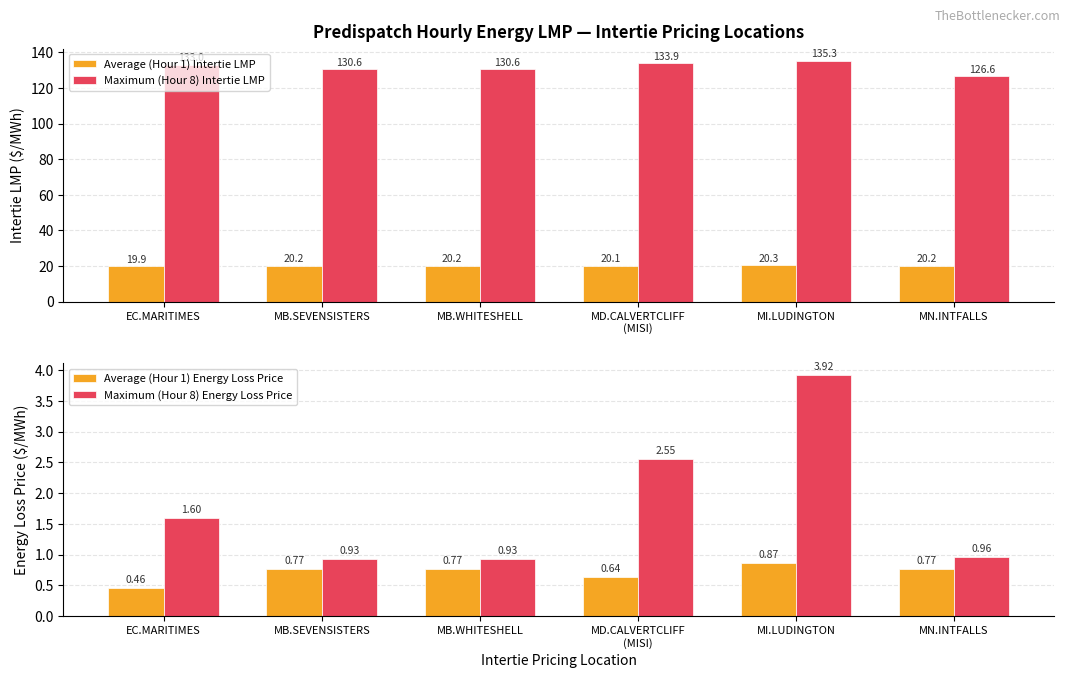

What is the sum of all Maximum (Hour 8) Energy Loss Price values?

10.9